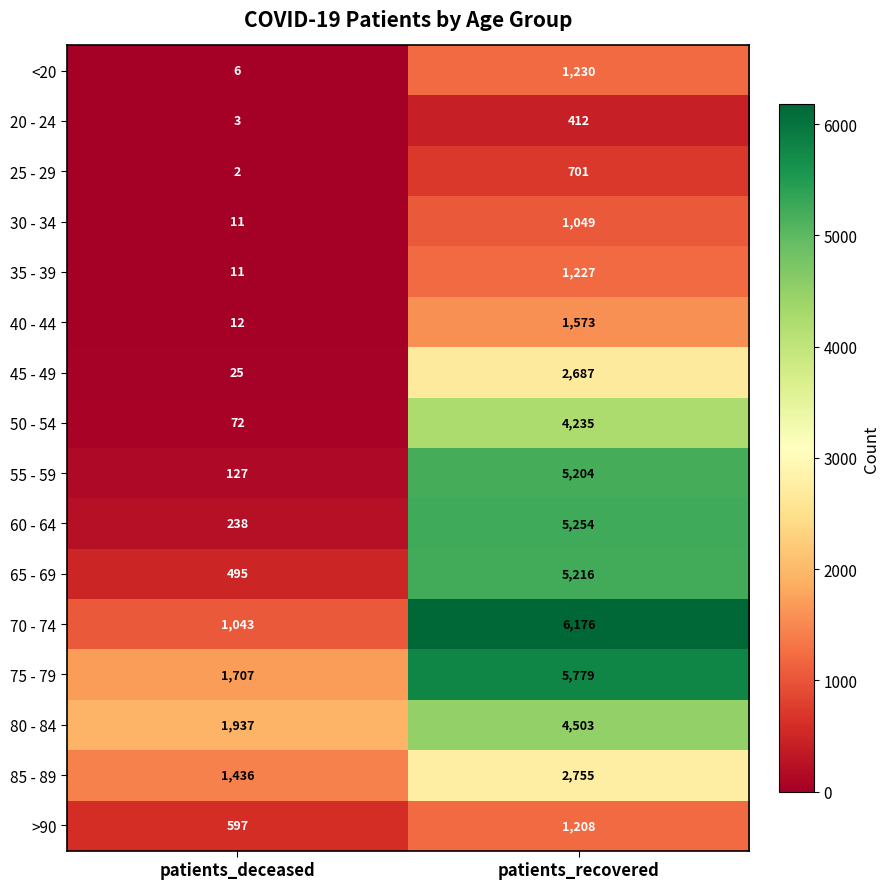

Between patients_deceased and patients_recovered, which series saw the biggest shift?

70 - 74